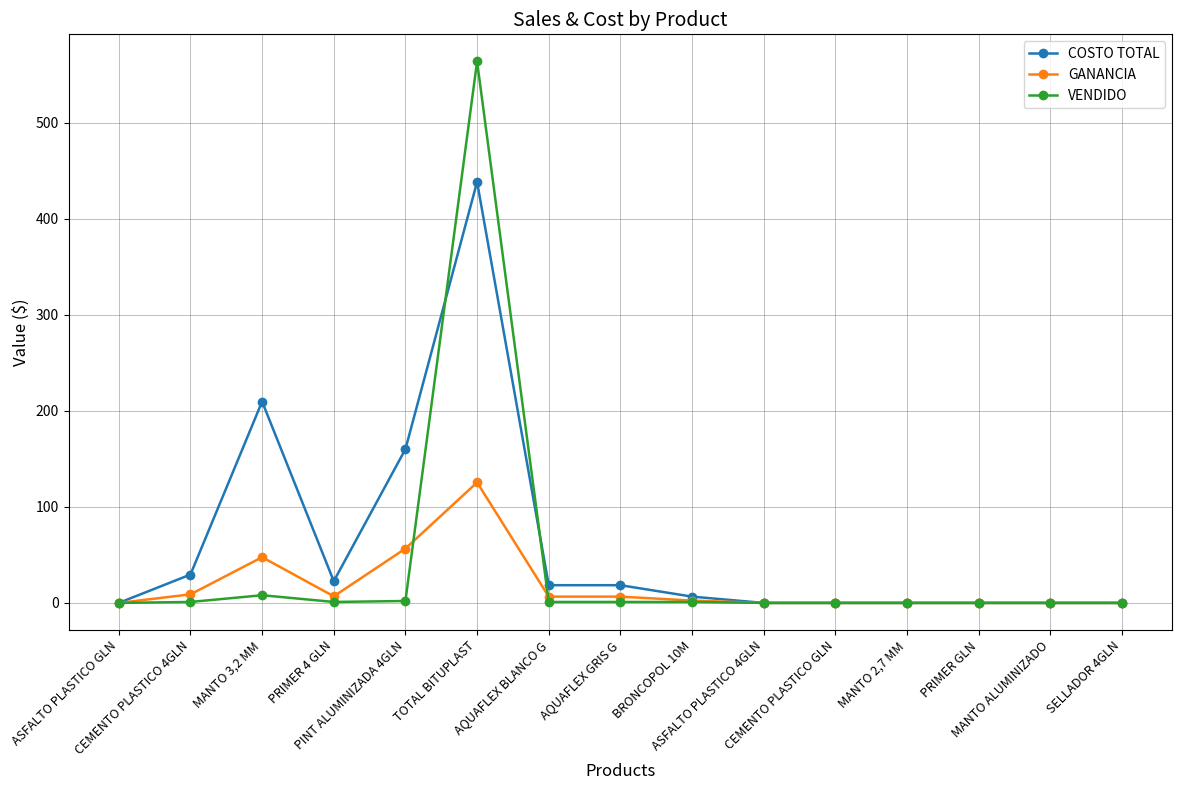

At which category does GANANCIA reach its first local peak?

MANTO 3,2 MM